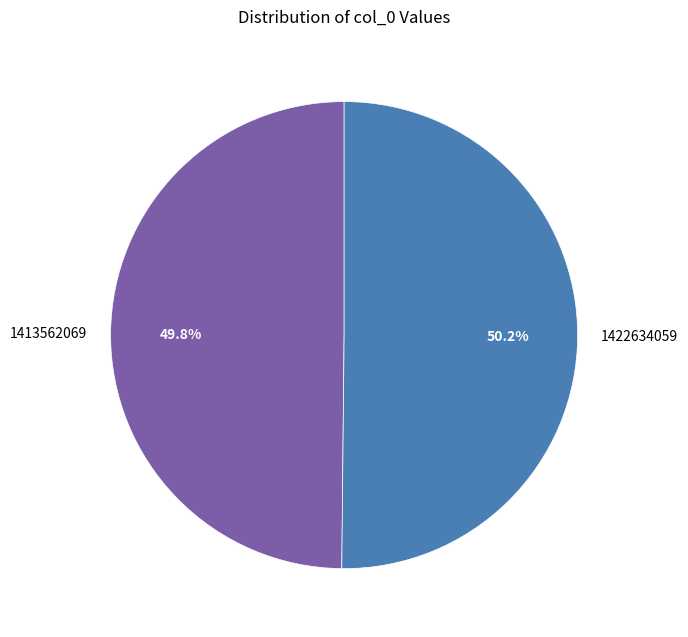

Is there a majority slice in this chart?

Yes